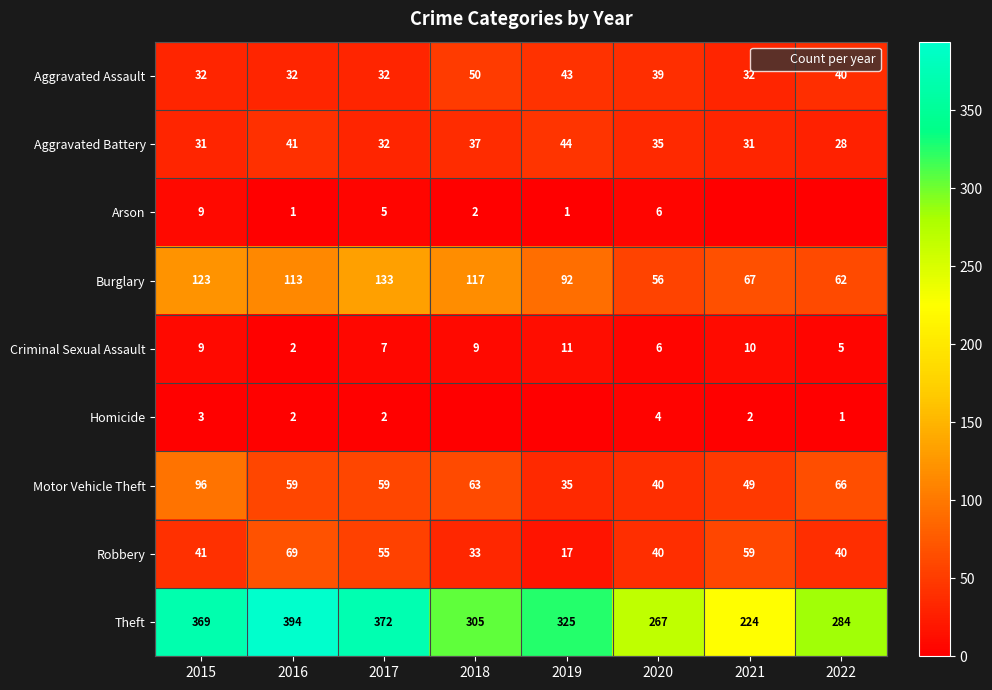

True or false: Aggravated Battery has a value of 14 at 2017.

False